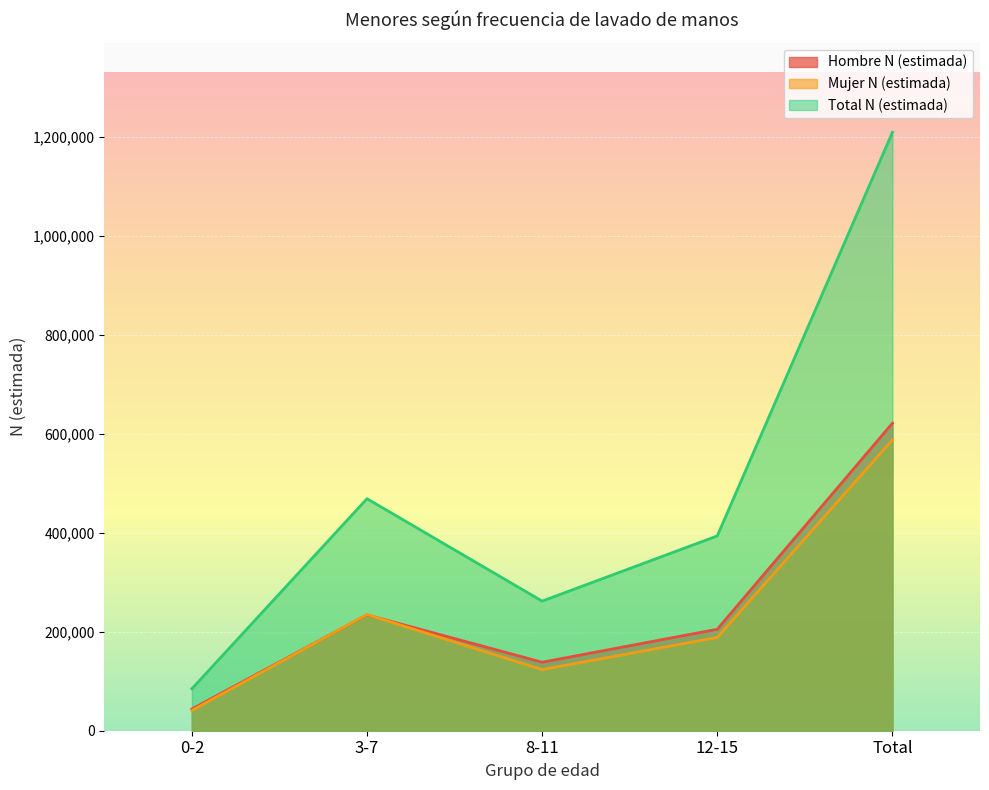

True or false: Total N (estimada) has a value of 735854 at 3-7.

False